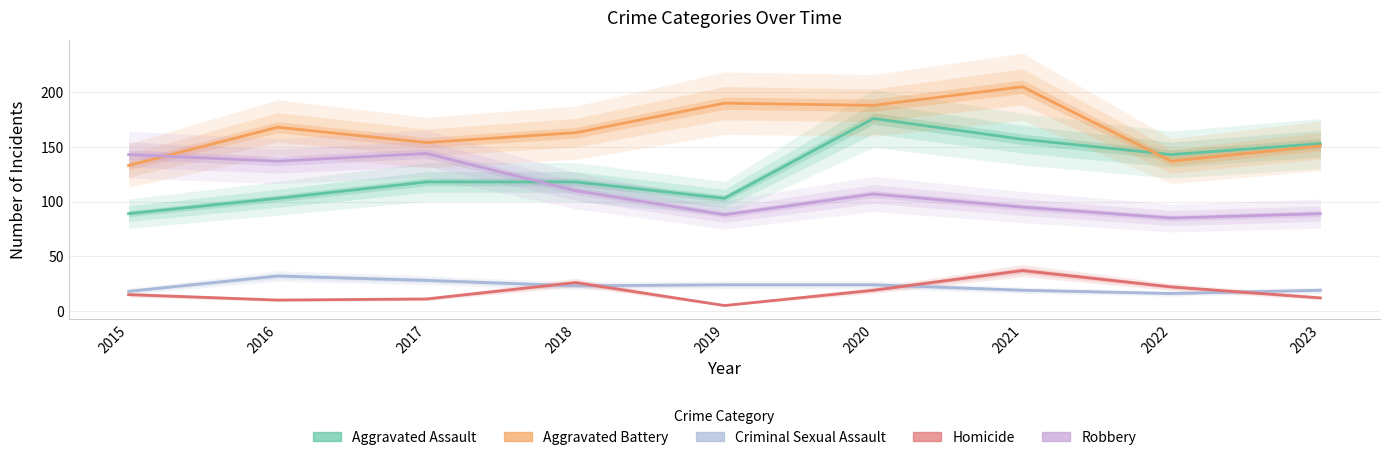

Count the number of categories in the chart.

9